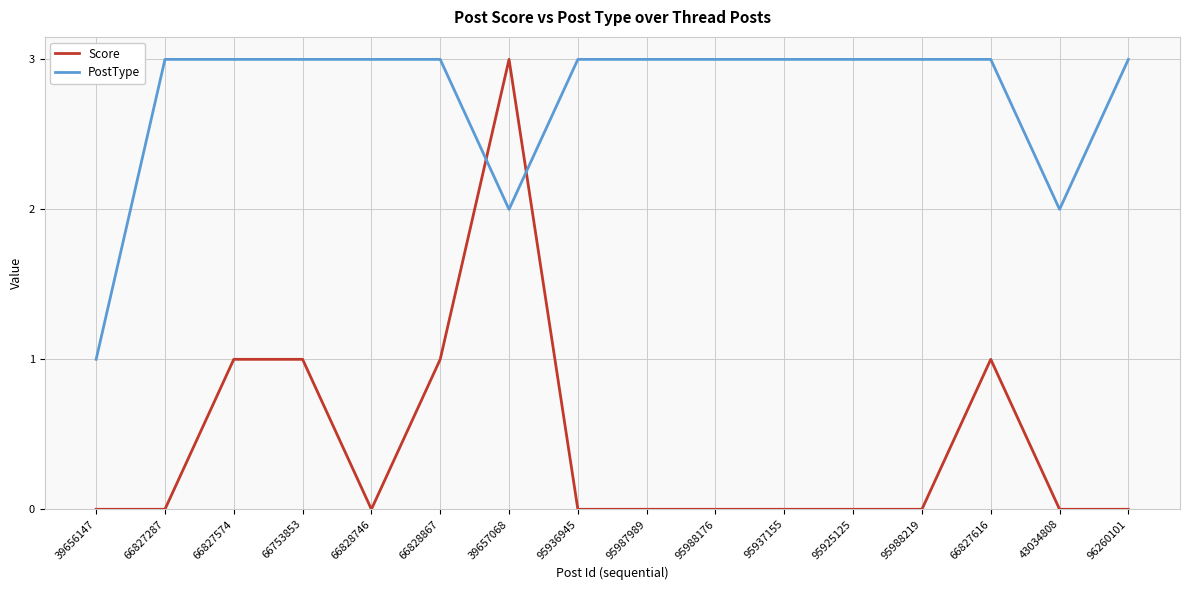

What is the difference between the highest and lowest values at 66828746?

3